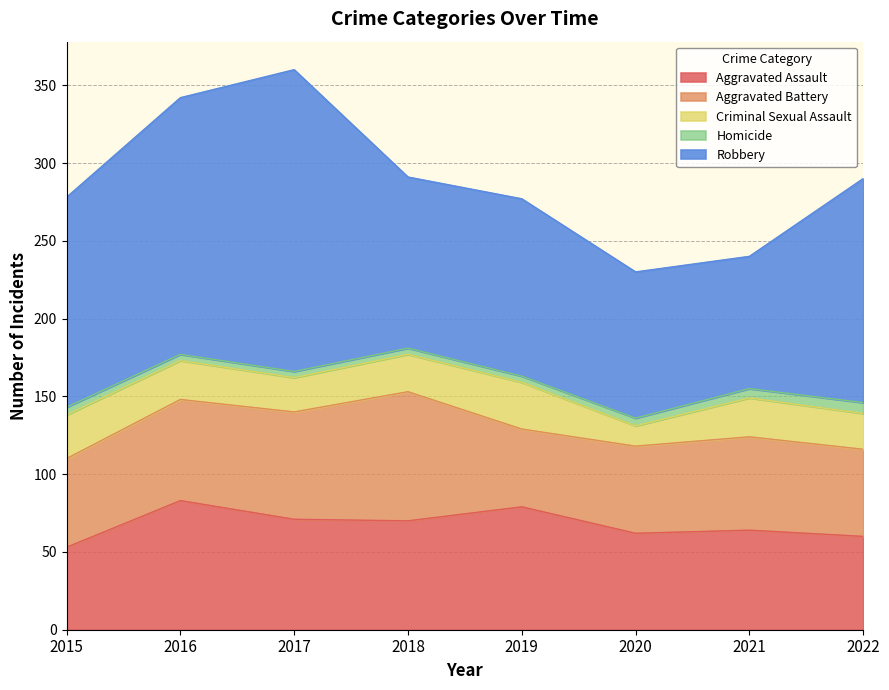

How many distinct data groups are displayed?

5